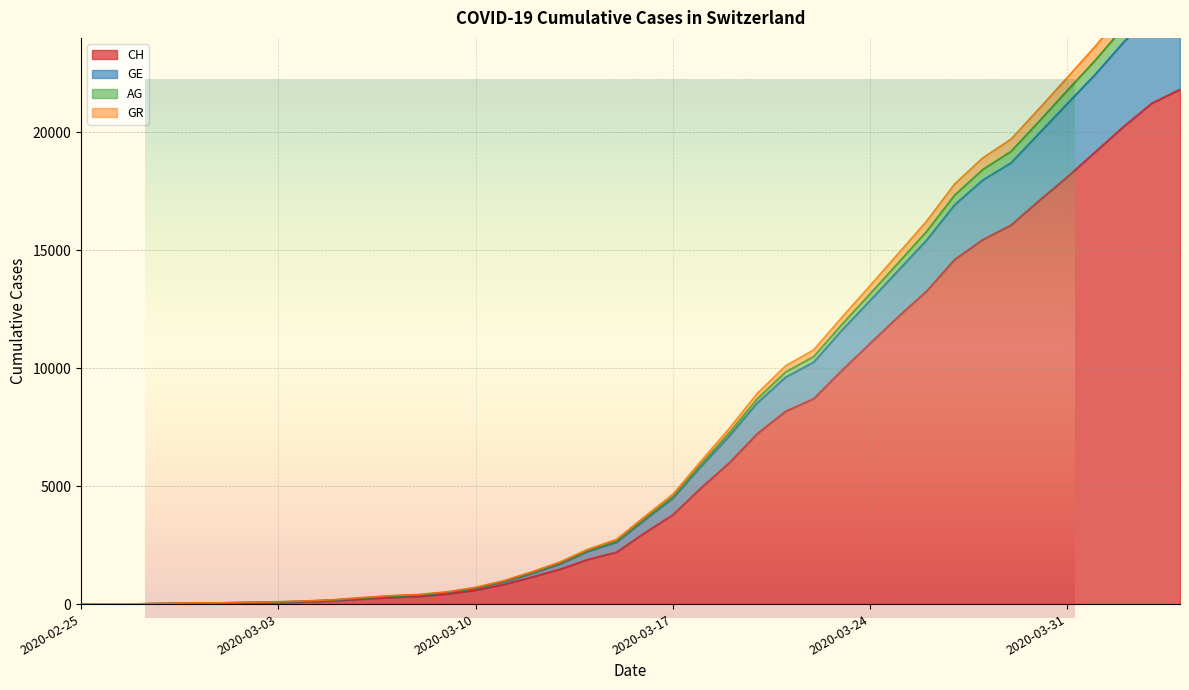

What are all the series names shown in the legend?

CH, GE, AG, GR